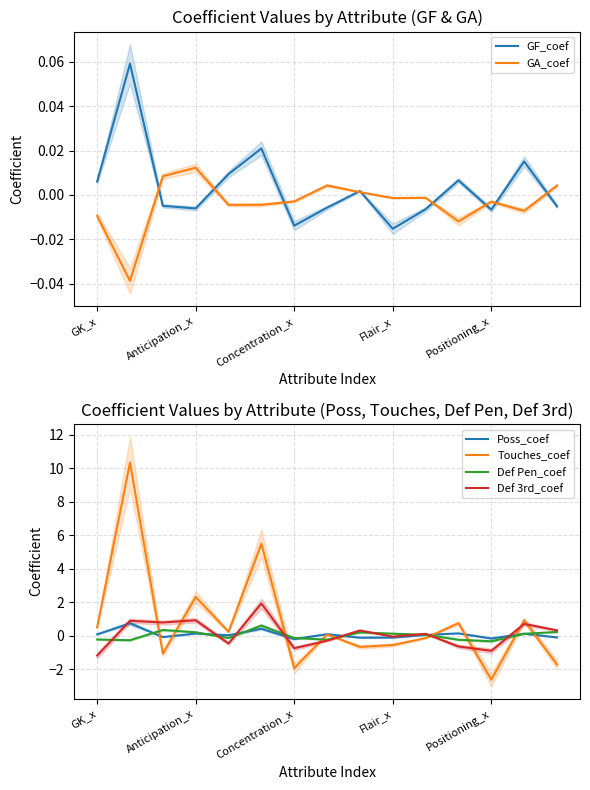

Where does the GF_coef series first go above 0?

GK_x